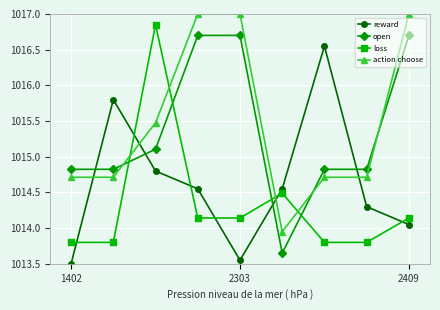

How many lines are shown in the chart?

4